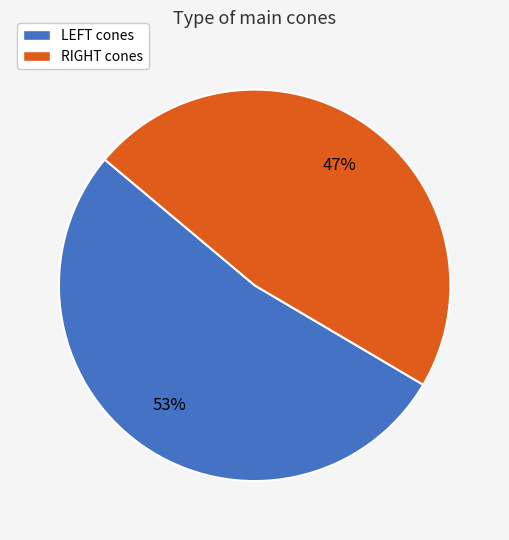

Rank the categories by value from highest to lowest.

LEFT, RIGHT